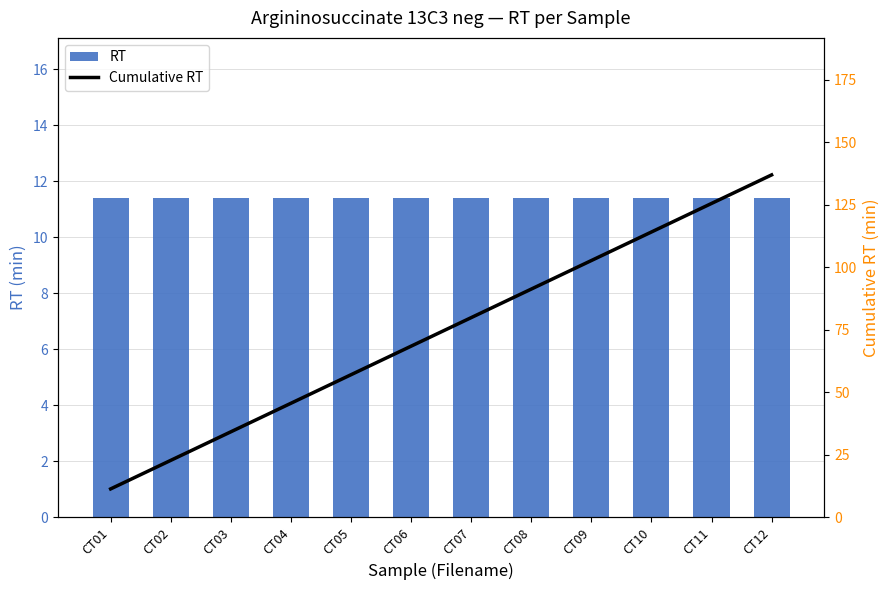

What is the total value across all series at CT12?

148.3